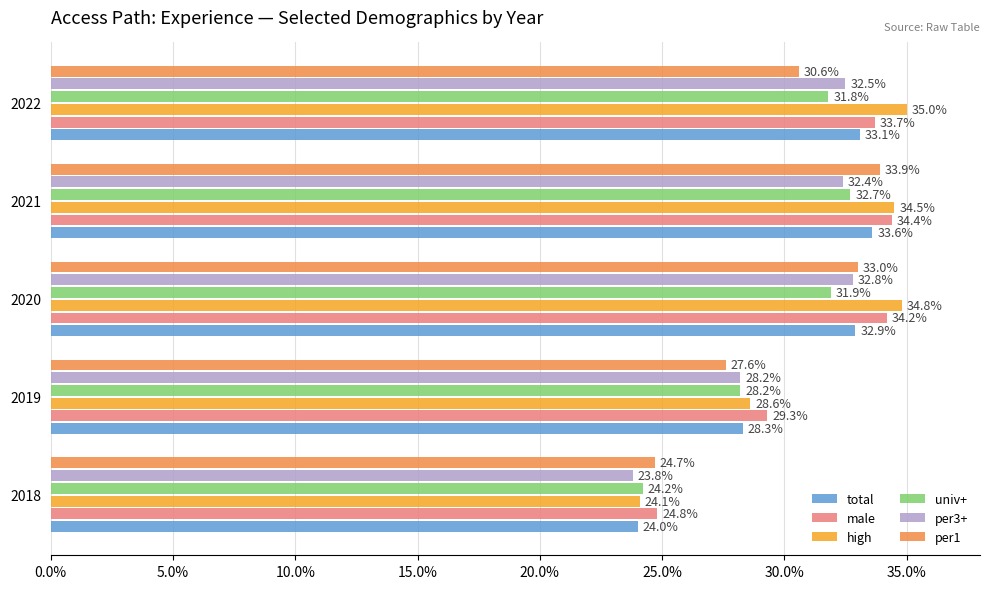

What is the difference between the per3+ values at 2022 and 2018?

8.7